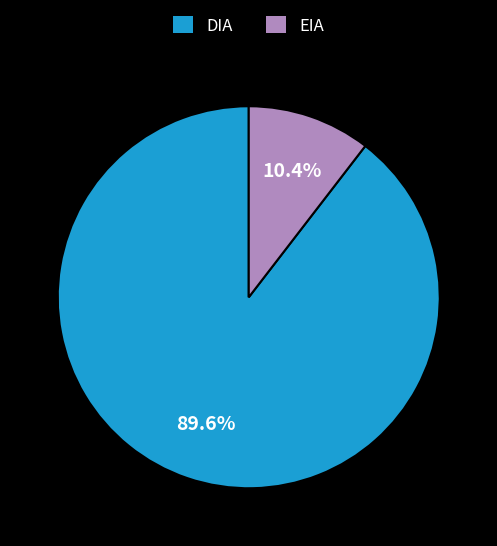

How many slices are in this pie chart?

2